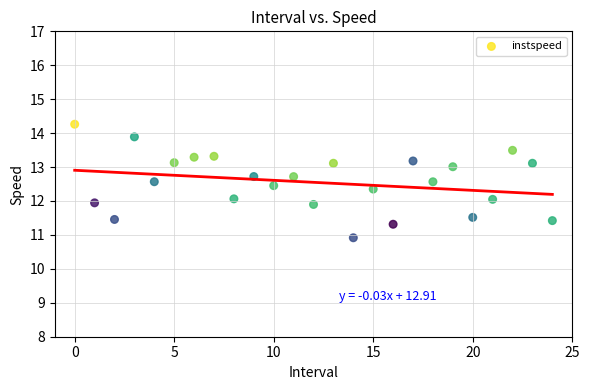

What is the range of Y values (max minus min)?

3.3